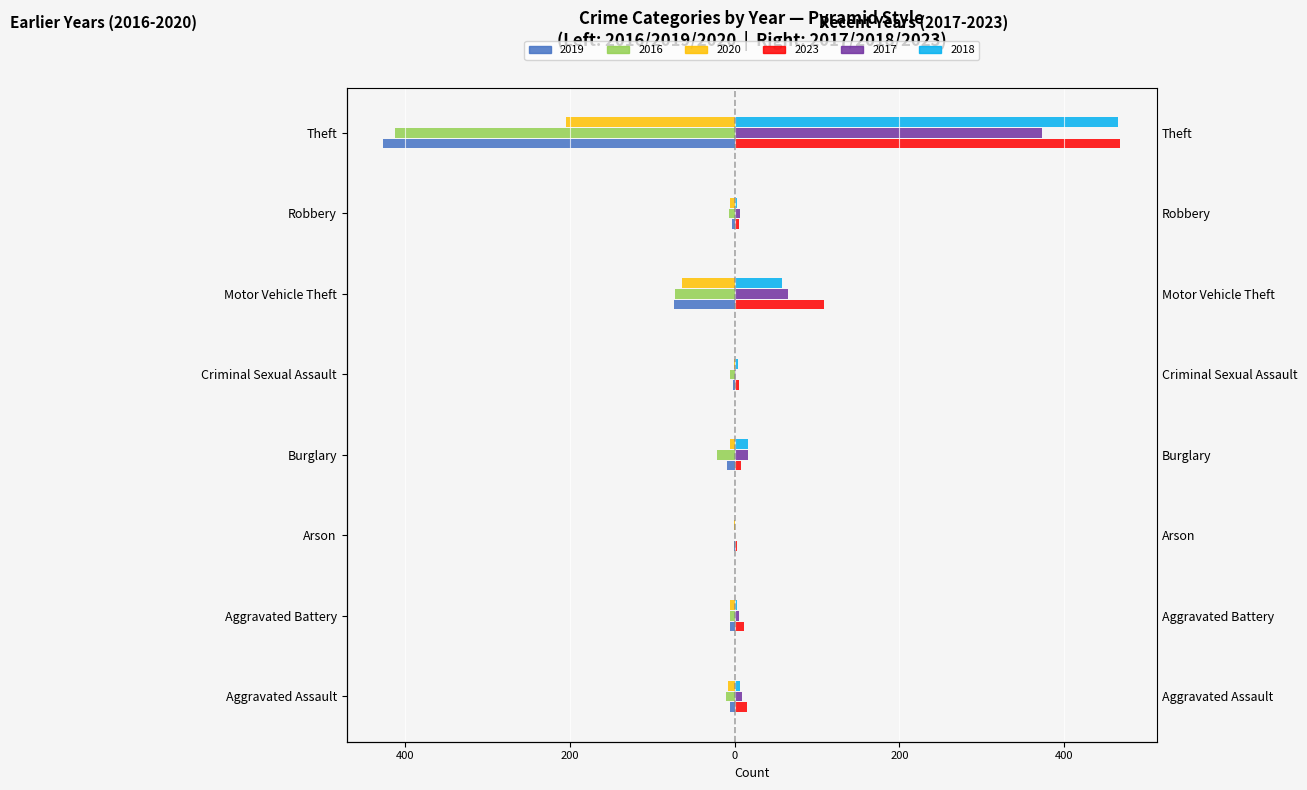

Is the value of 2019 (left) at Arson greater than the value of 2018 (right) at Robbery?

No